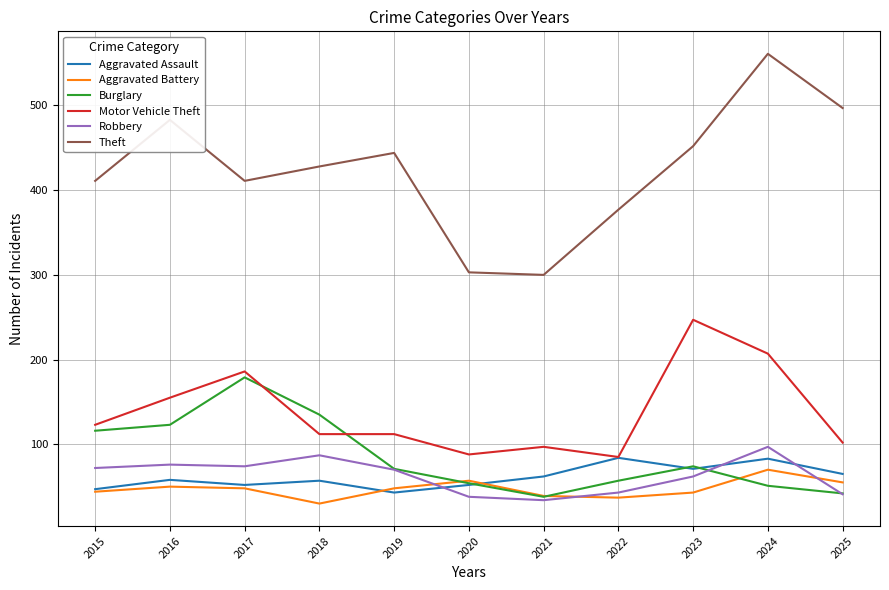

True or false: Theft and Burglary intersect in this chart.

False